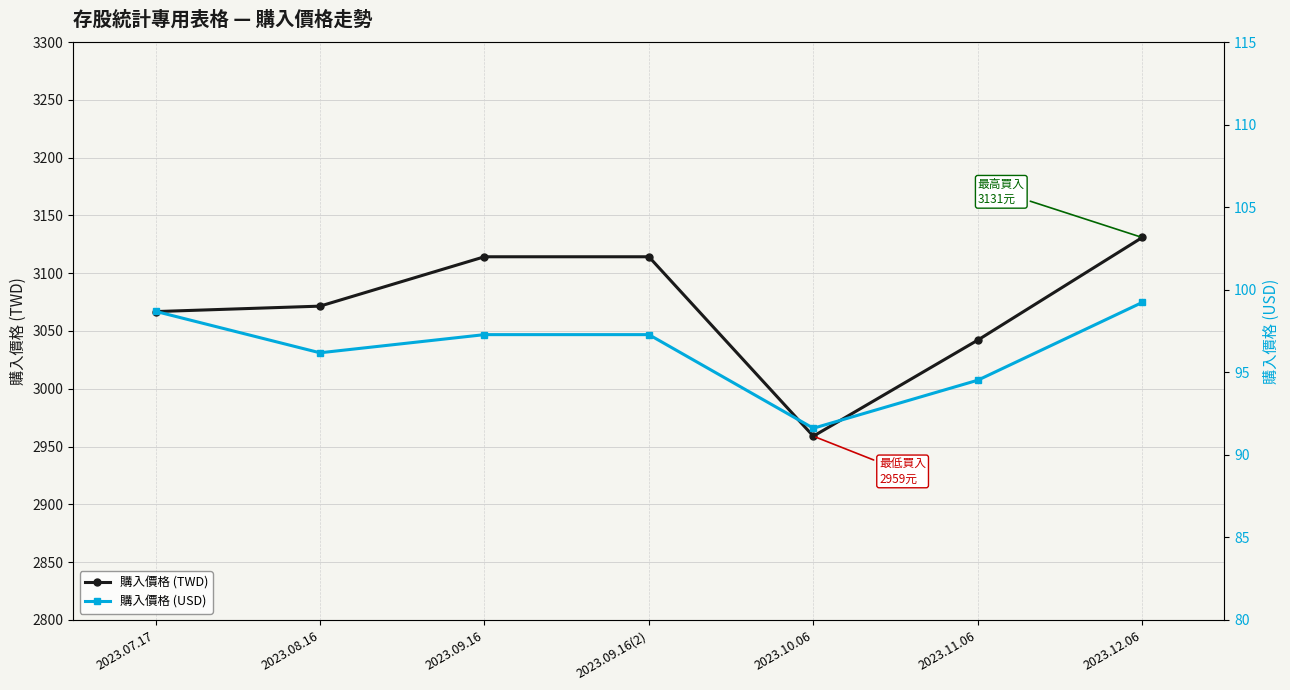

What is the value of the 購入價格 (TWD) point at the 2nd from the left?

3071.5